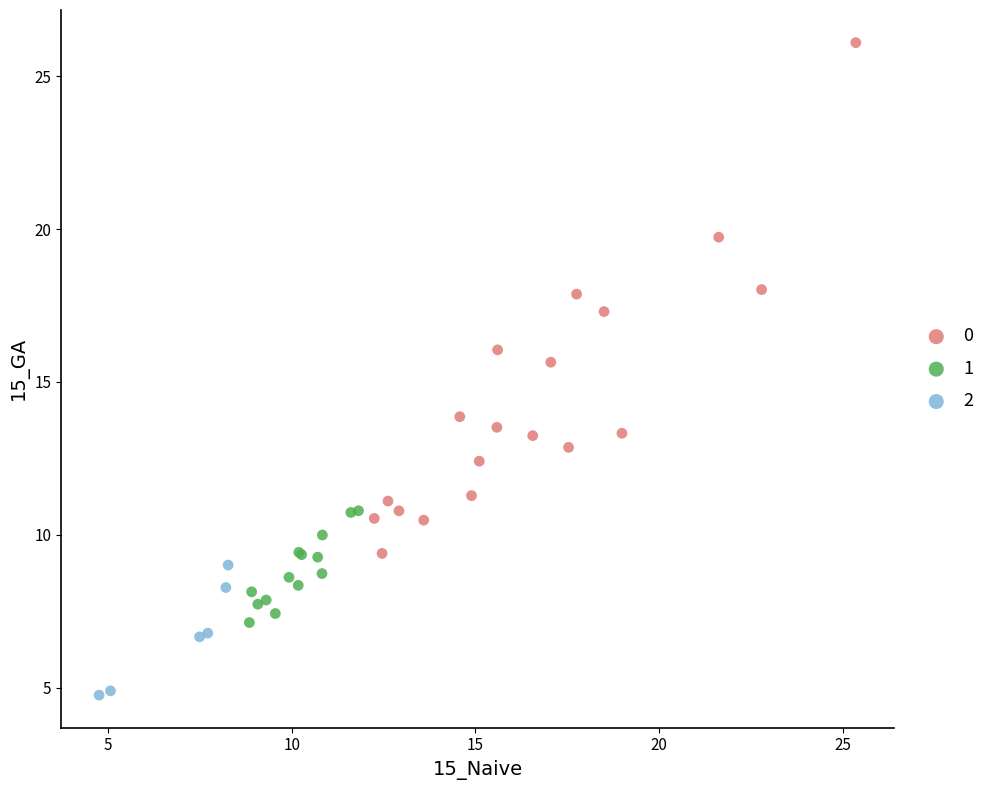

Which series contains the lowest Y value?

2